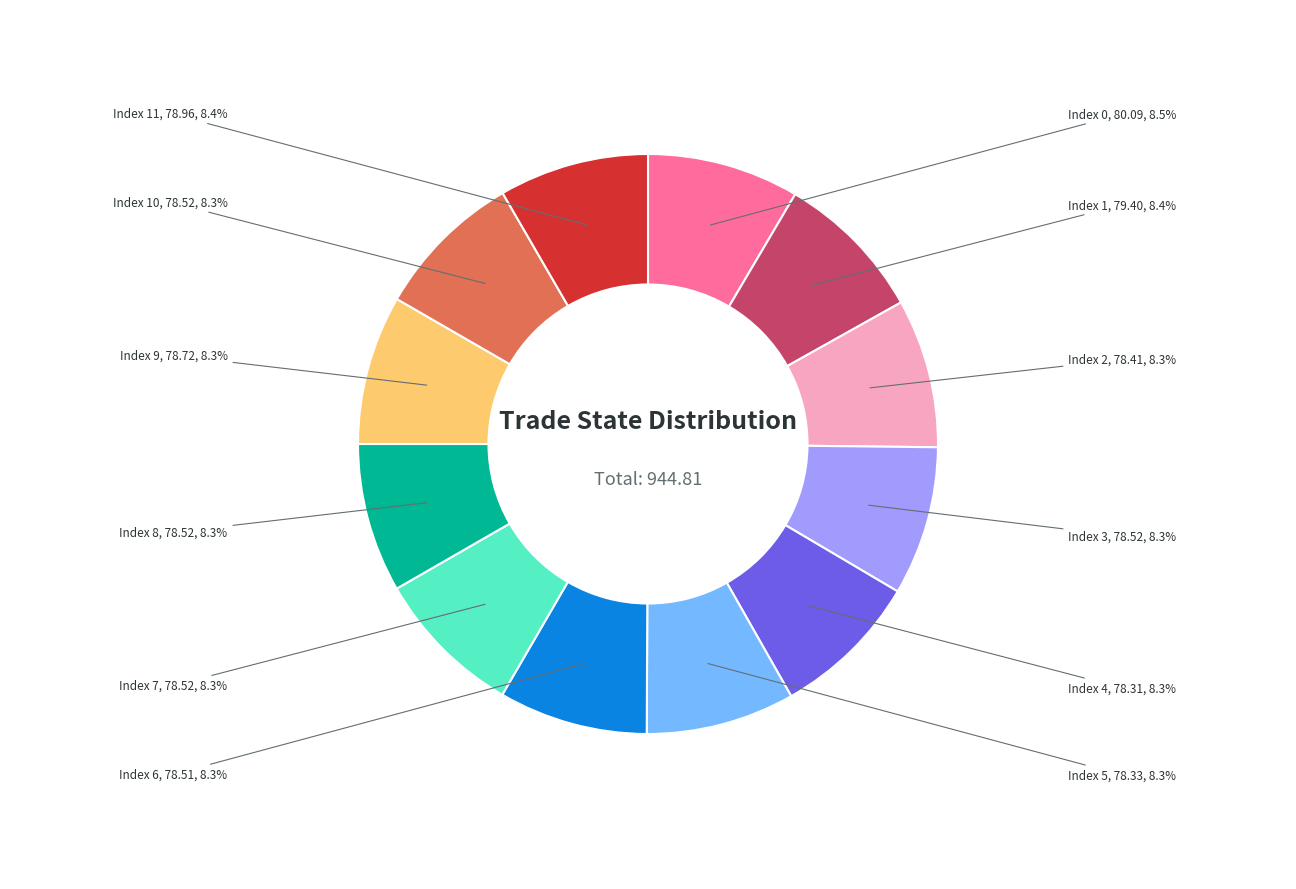

Is there a majority slice in this chart?

No